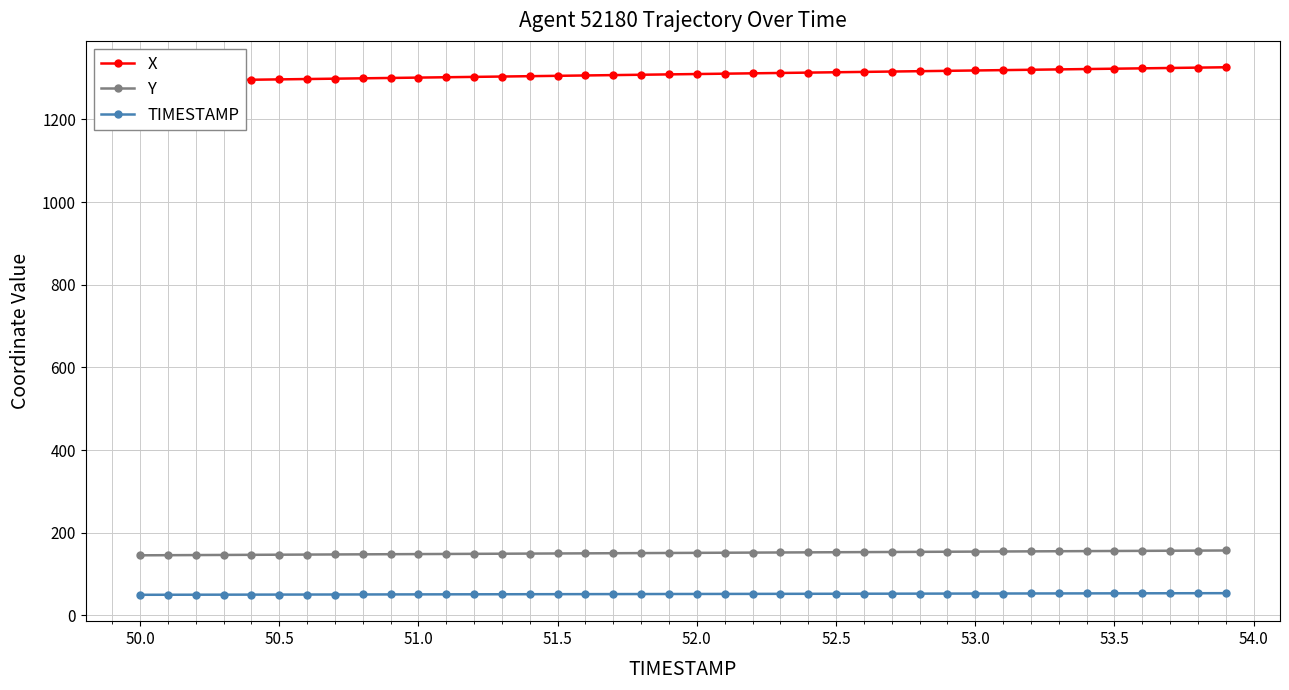

How many data points does each series have?

40